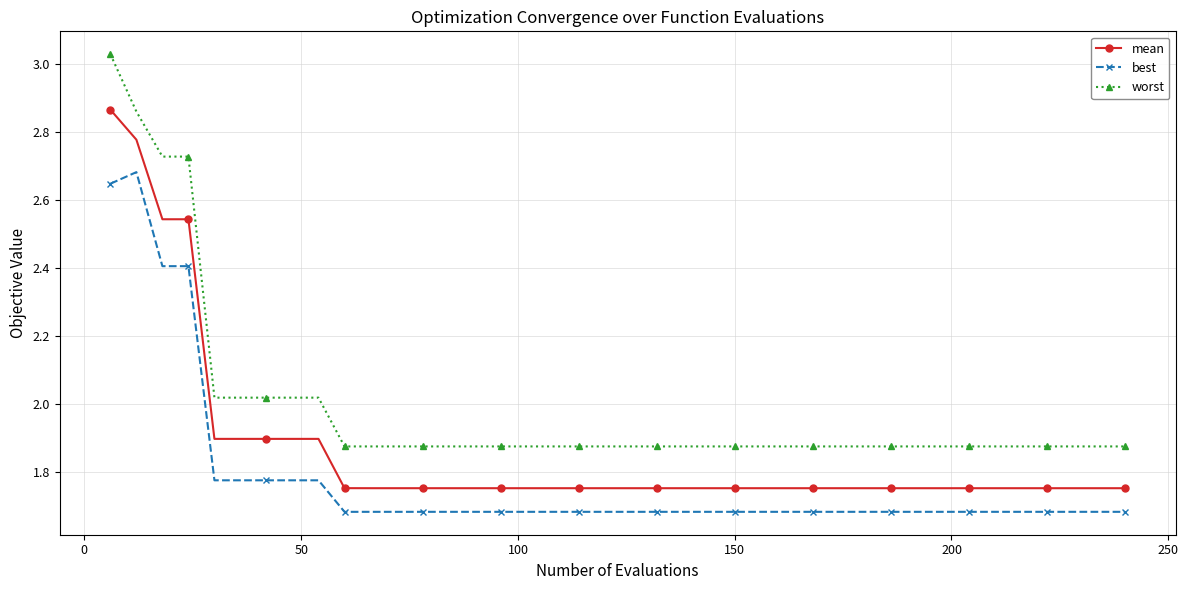

True or false: best and worst intersect in this chart.

False